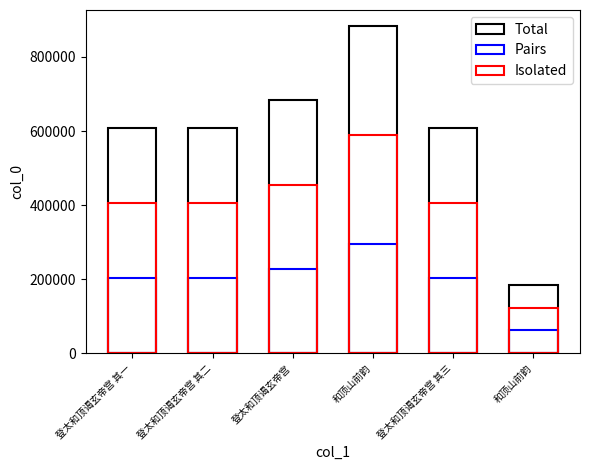

Which label corresponds to the smallest value in the chart?

和顶山前韵